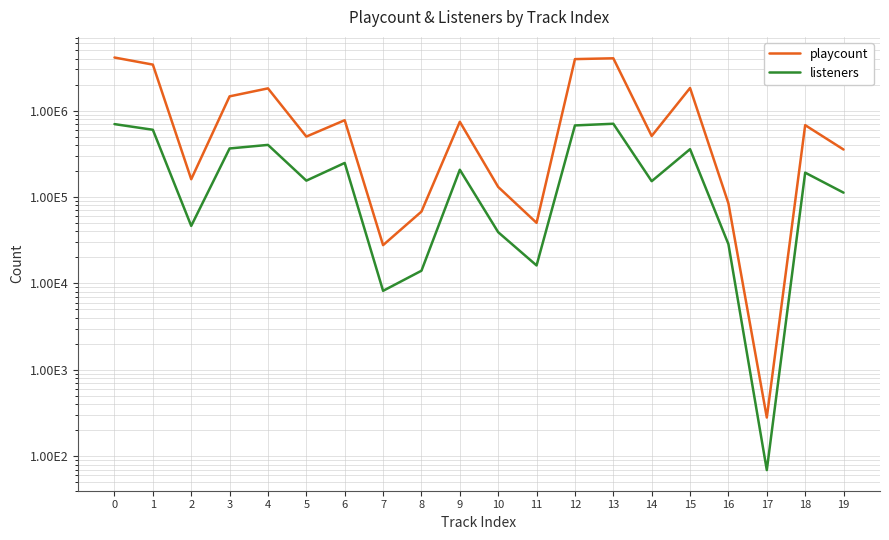

Where is playcount nearest to the value 2054822?

15